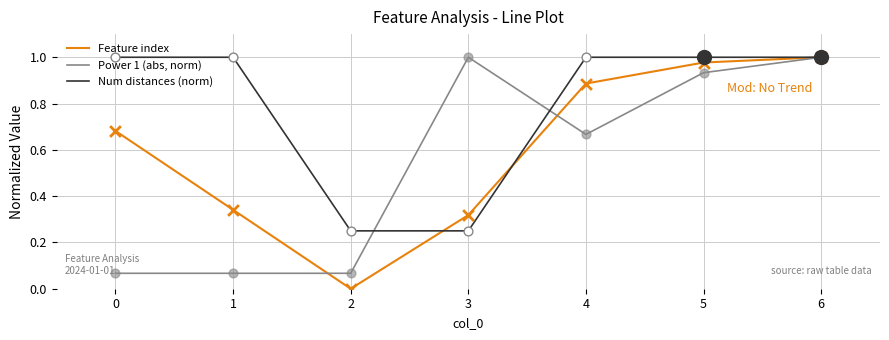

What are all the series names shown in the legend?

Feature index, Power 1 (abs, norm), Num distances (norm)